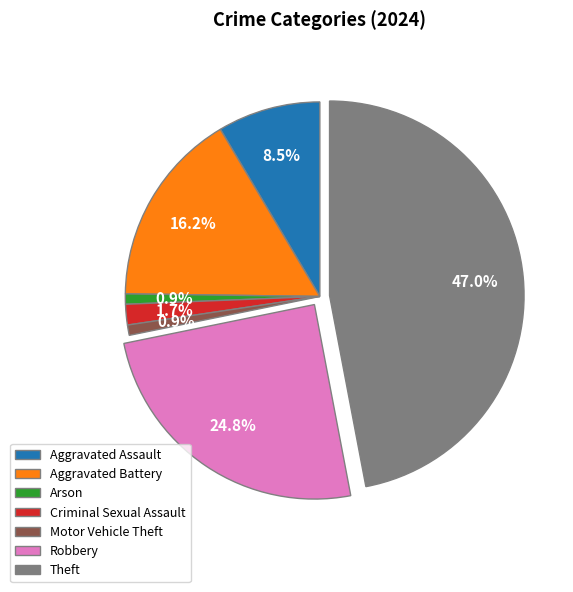

Is the sum of Arson and Theft greater than half?

No